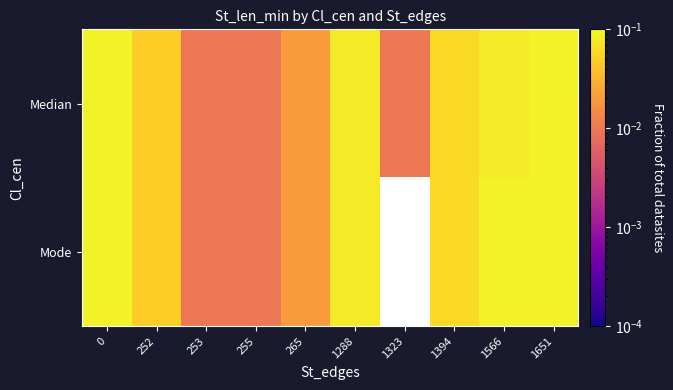

The value of Median at 265 is 0.0. True or false?

True